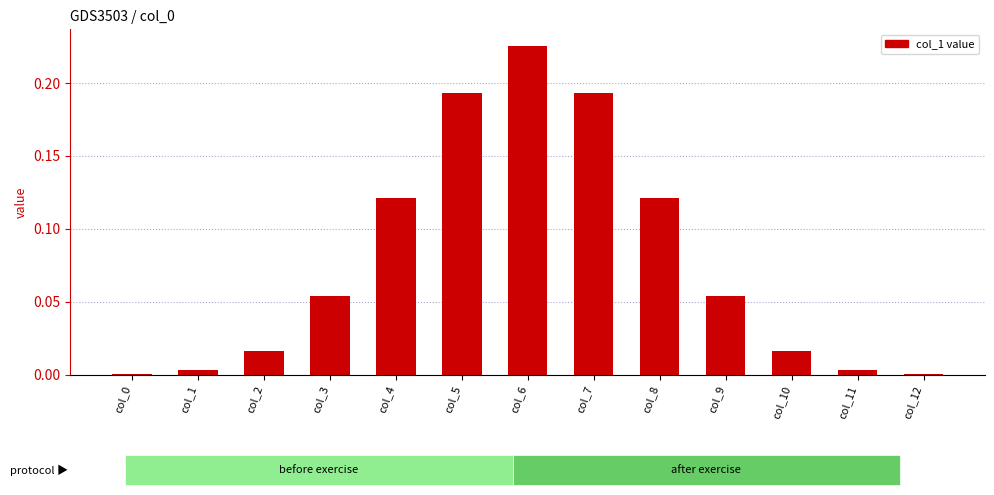

True or false: the data shows 0.3 at col_5.

False